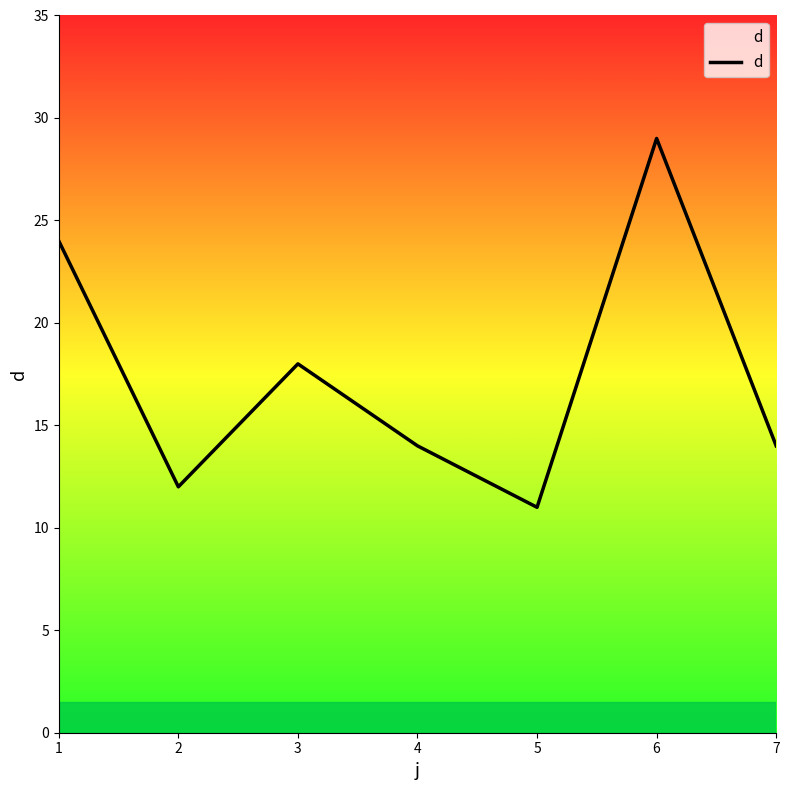

Reading left to right, extract all data points from this chart.

1=24	2=12	3=18	4=14	5=11	6=29	7=14